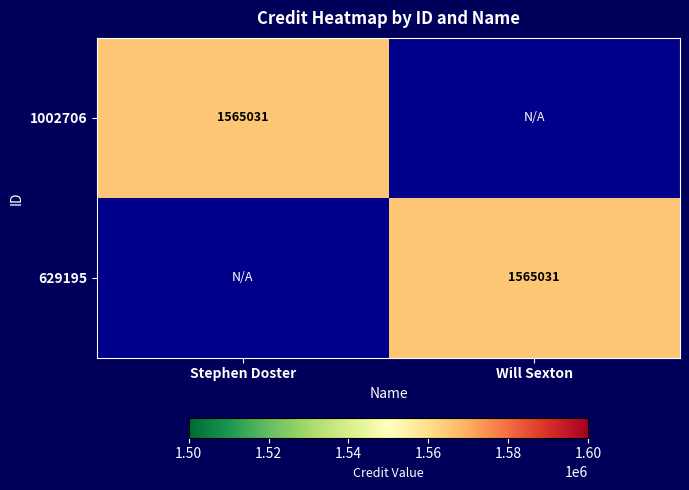

The value of 1002706 at Stephen Doster is 1565031. True or false?

True